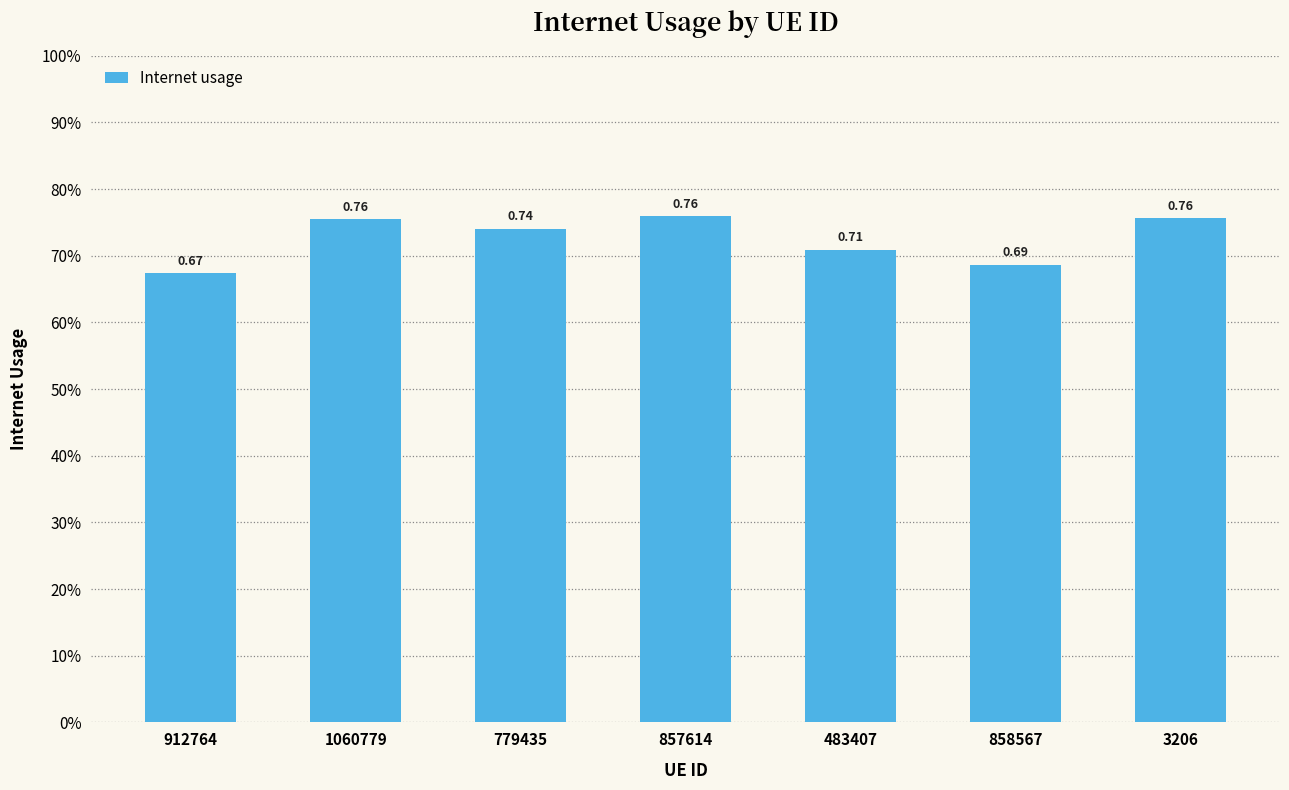

True or false: the data shows 0.8 at 857614.

True